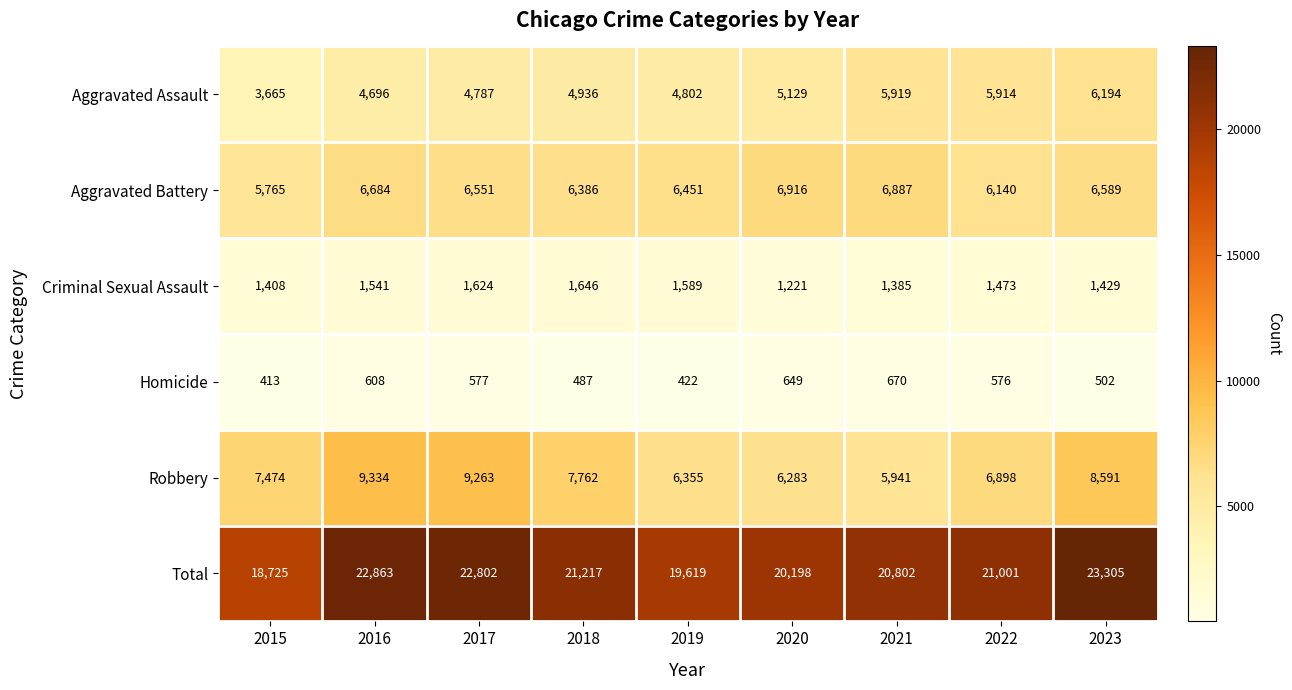

What is the difference between the maximum and minimum values in the Robbery series?

3393